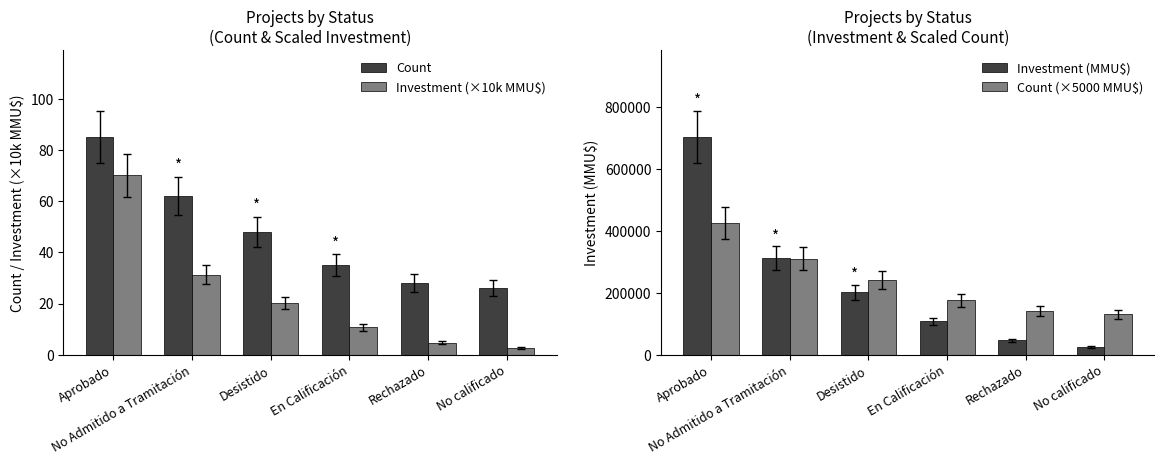

True or false: Count (×5000 MMU$) has a value of 340106.8 at Desistido.

False